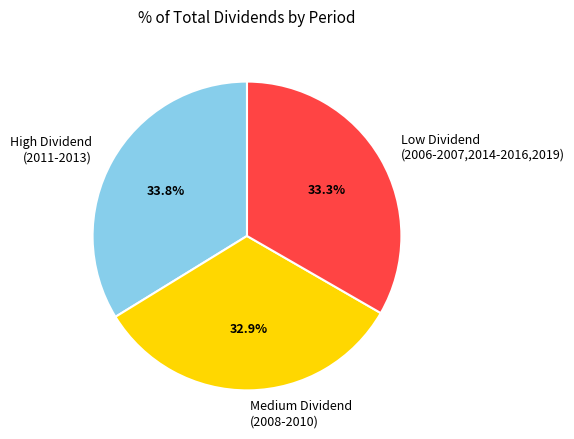

How much of the chart is everything except Low Dividend (2006-2007,2014-2016,2019)?

66.7%